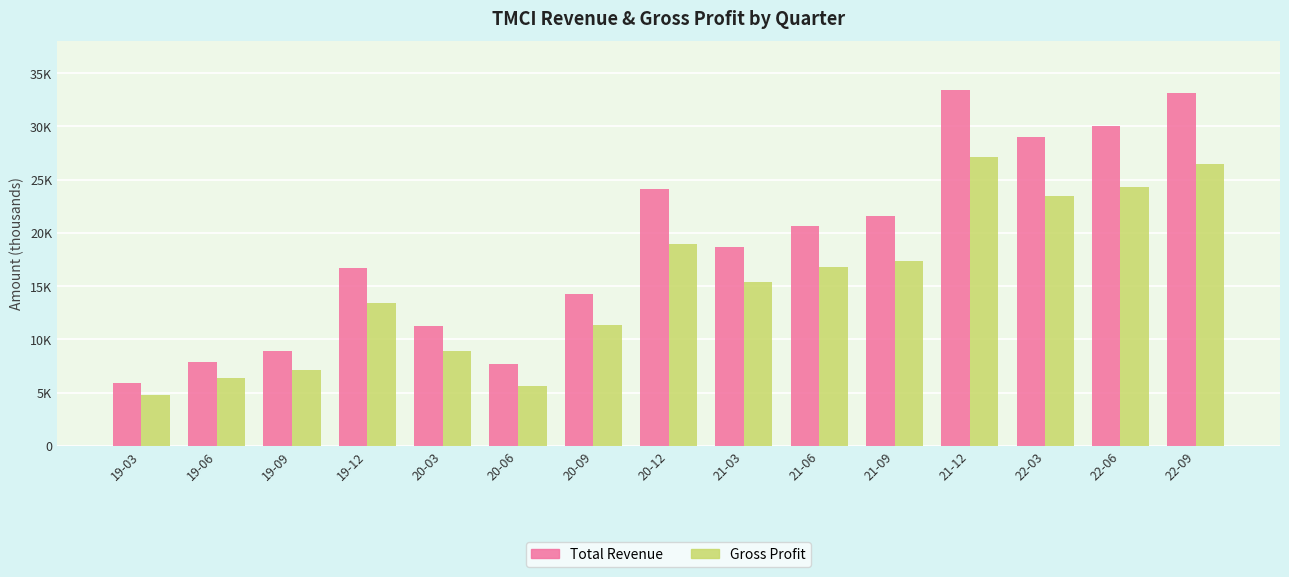

Rank the series by their average value, from lowest to highest.

Gross Profit, Total Revenue